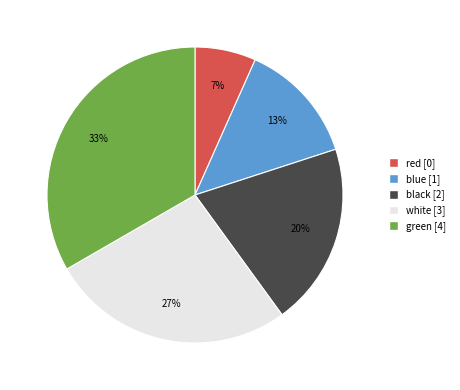

Combined, do red and green account for over 50%?

No